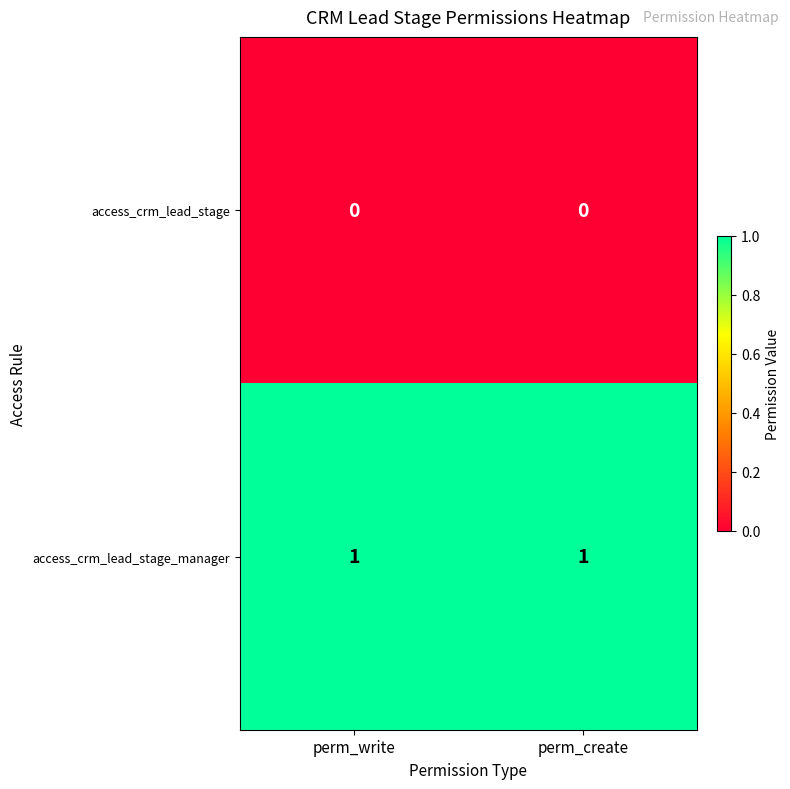

Rank the series at perm_create from highest to lowest value.

access_crm_lead_stage_manager, access_crm_lead_stage